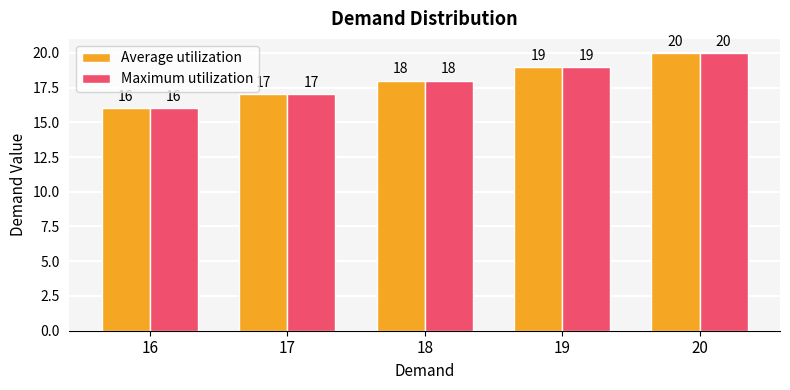

How many bars are there in total?

10